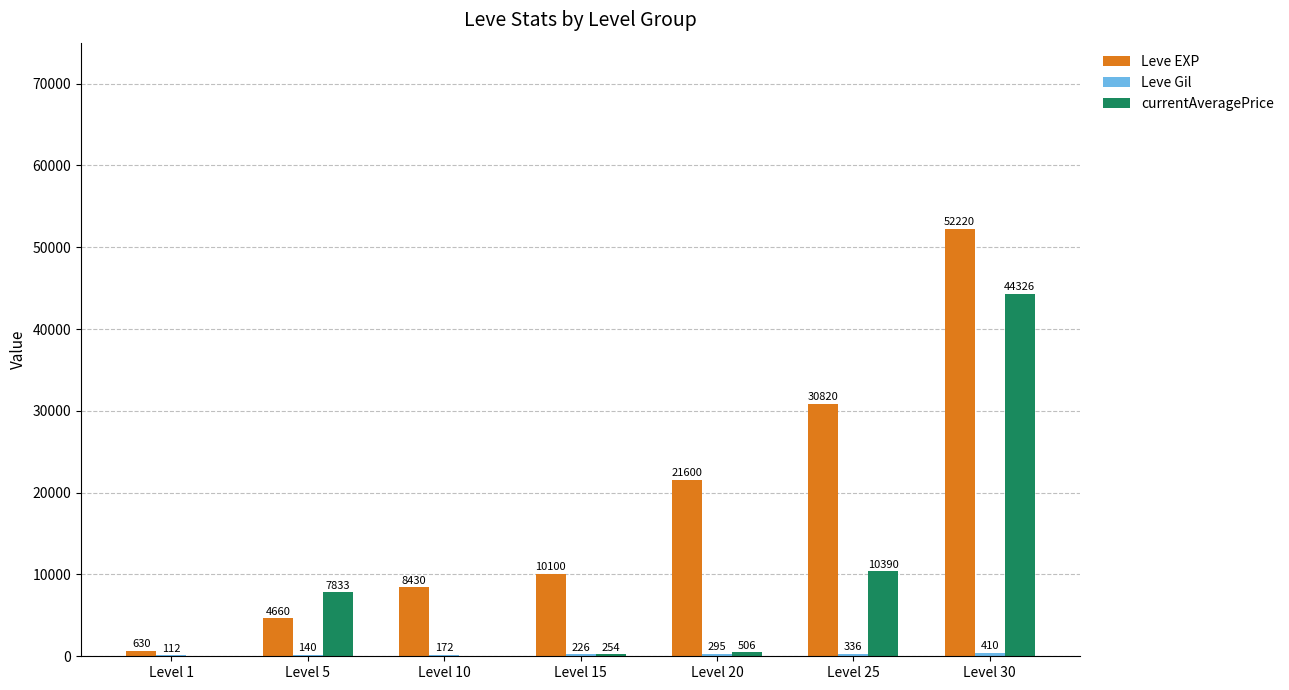

Which category has the highest value across all series?

Level 30